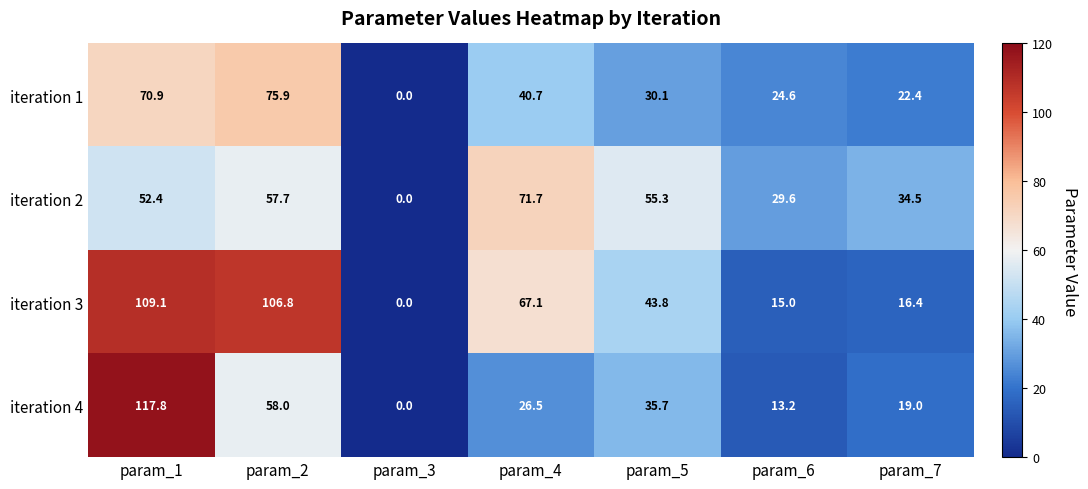

The value of iteration 4 at param_2 is 58.0. True or false?

True